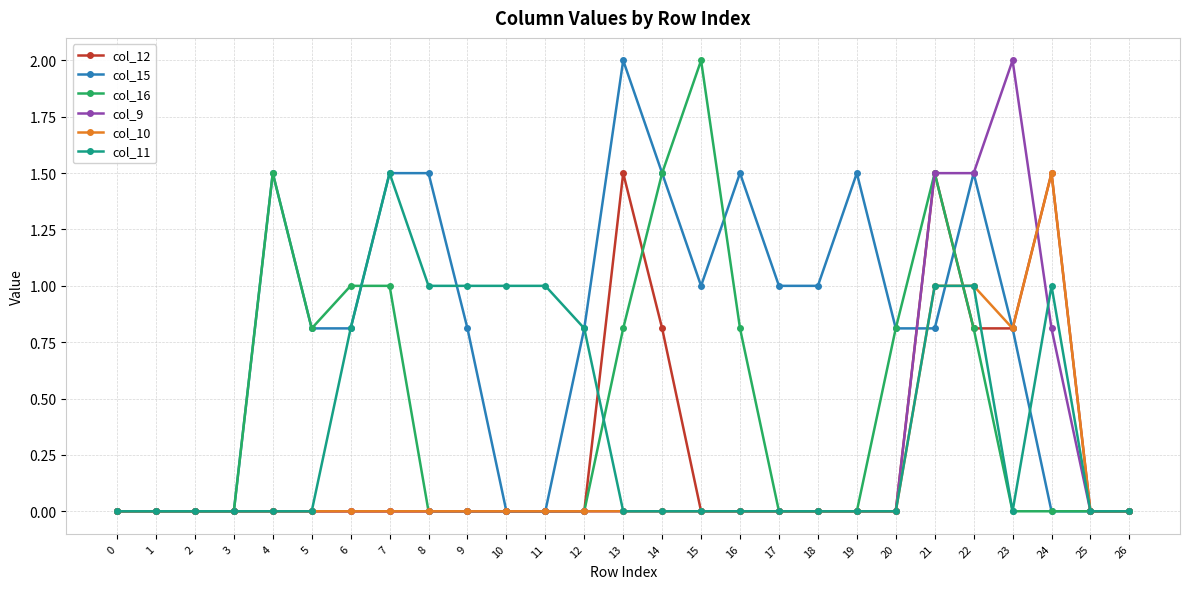

Between 20 and 22, which series saw the biggest shift?

col_9